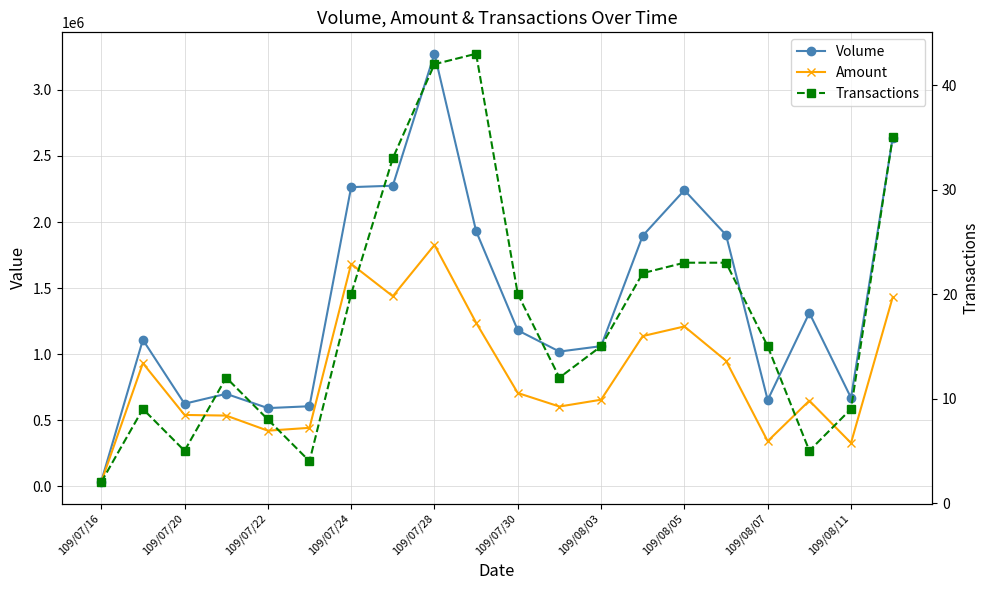

List the series in order of their overall mean, highest first.

Volume, Amount, Transactions